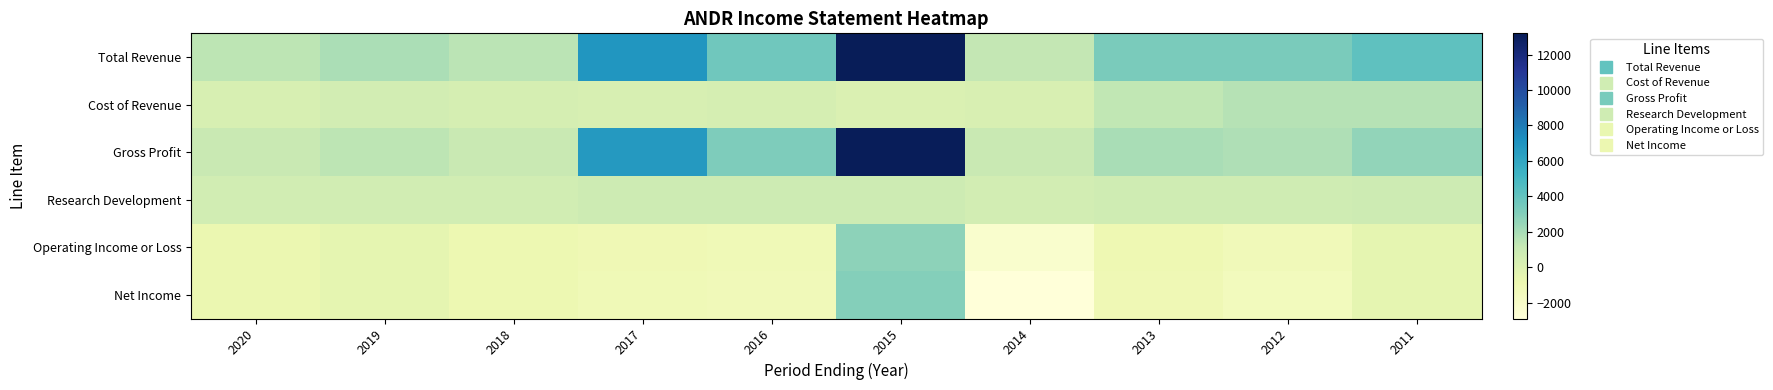

Which series has the largest range (max minus min)?

Gross Profit